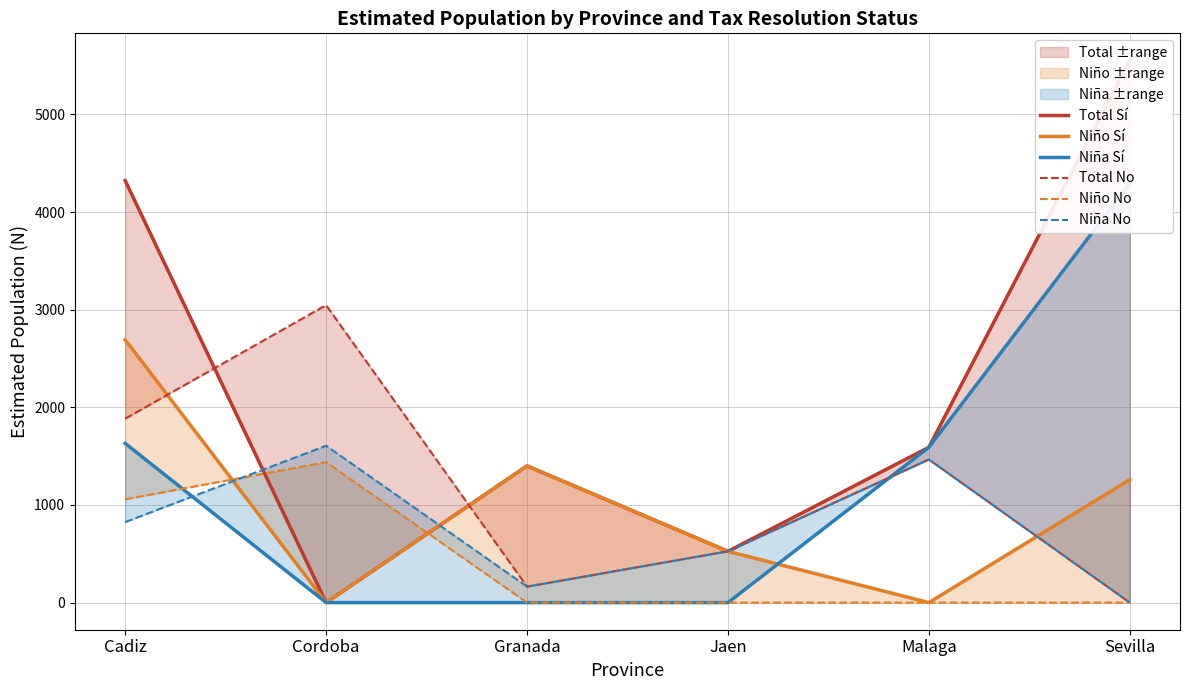

Which category has the highest value across all series?

Sevilla